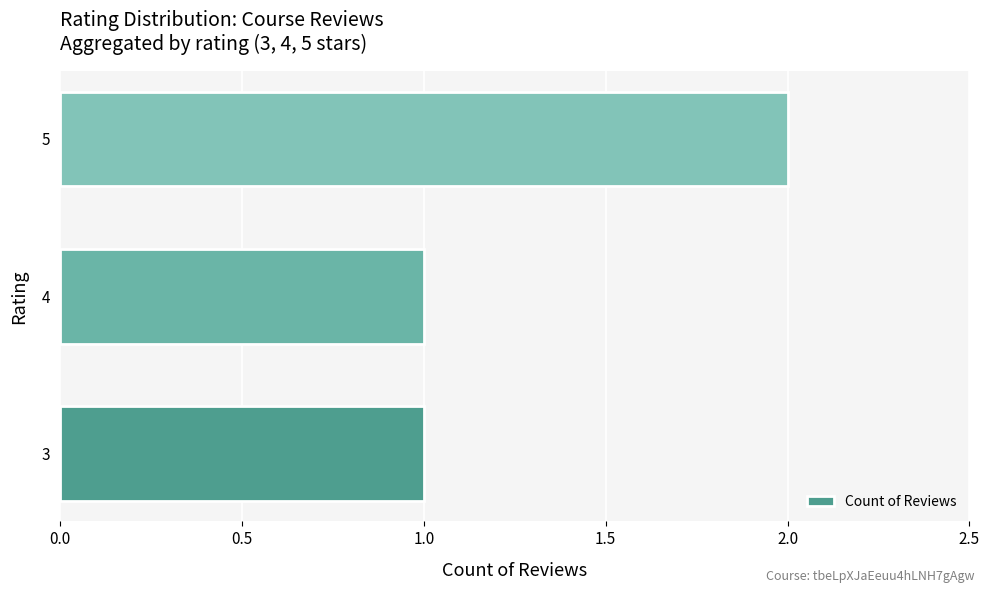

What is the sum of all values?

4